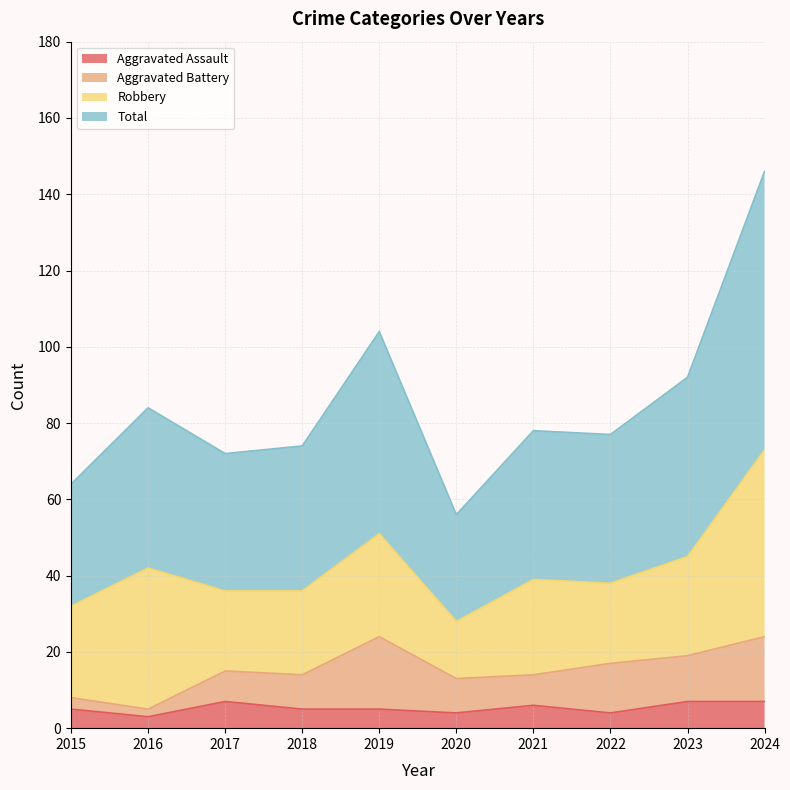

What is the lowest value of the Total series?

56